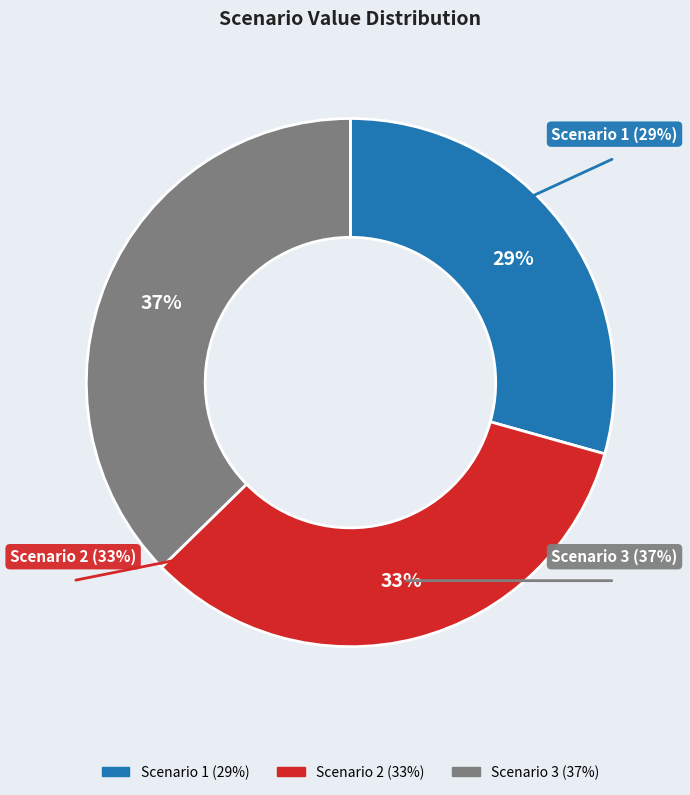

Which category has the biggest portion of the pie?

Scenario 3